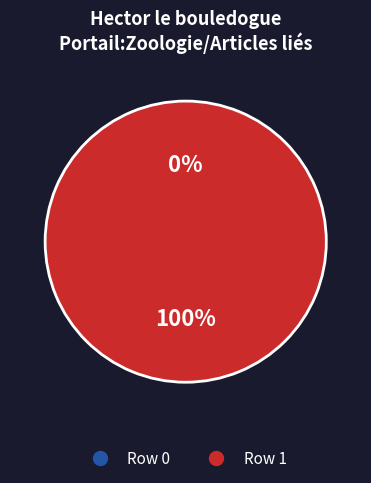

Which category accounts for the majority?

Row 1